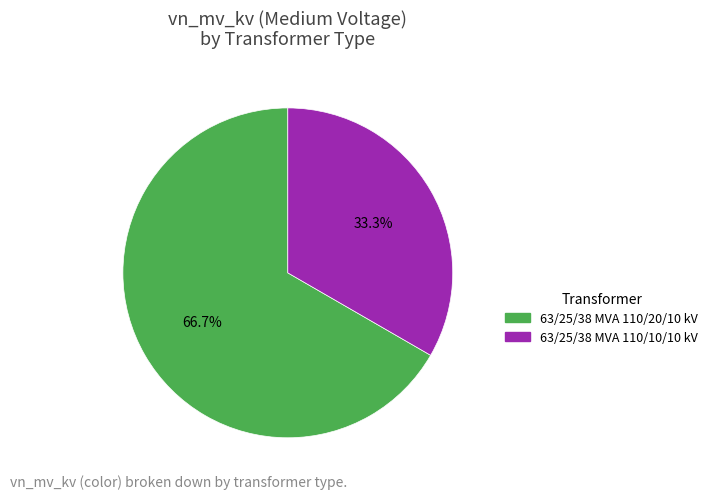

Does any single category account for the majority?

Yes